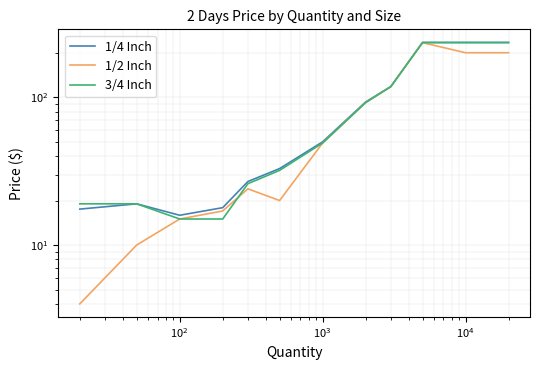

Which series has the largest range (max minus min)?

1/2 Inch